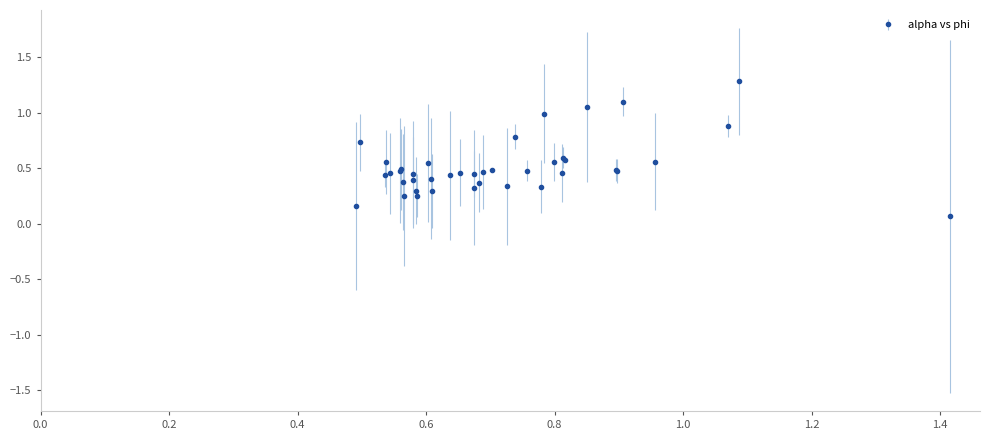

What is the difference between the maximum and minimum values?

1.2